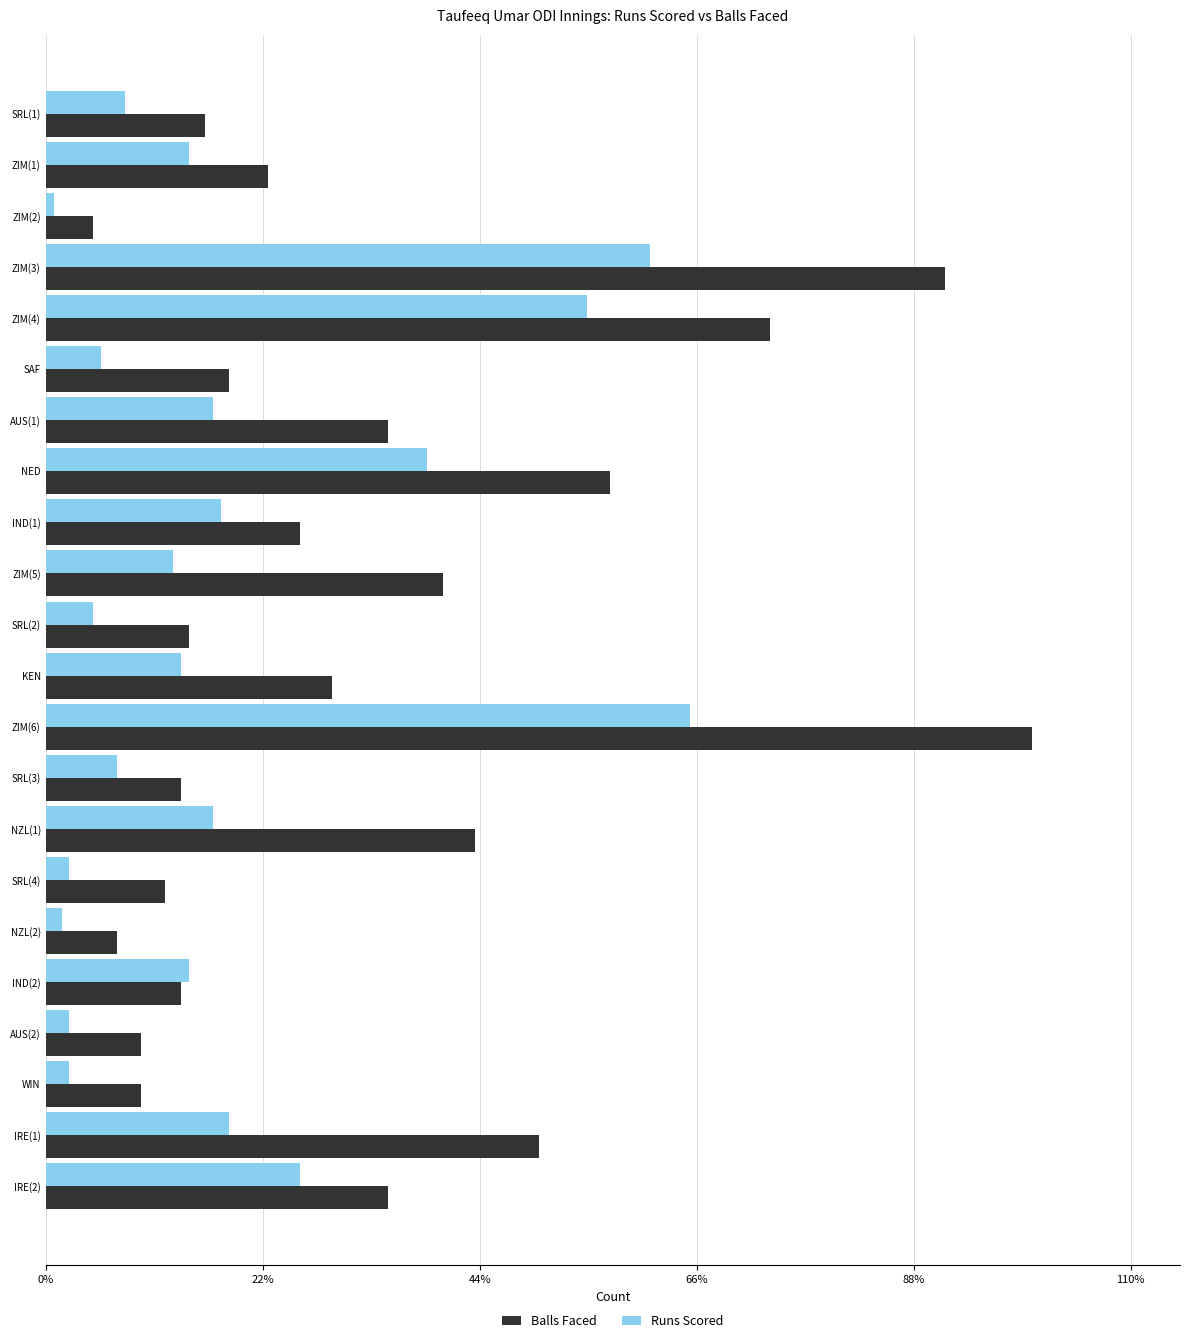

What are all the series names shown in the legend?

Balls Faced, Runs Scored